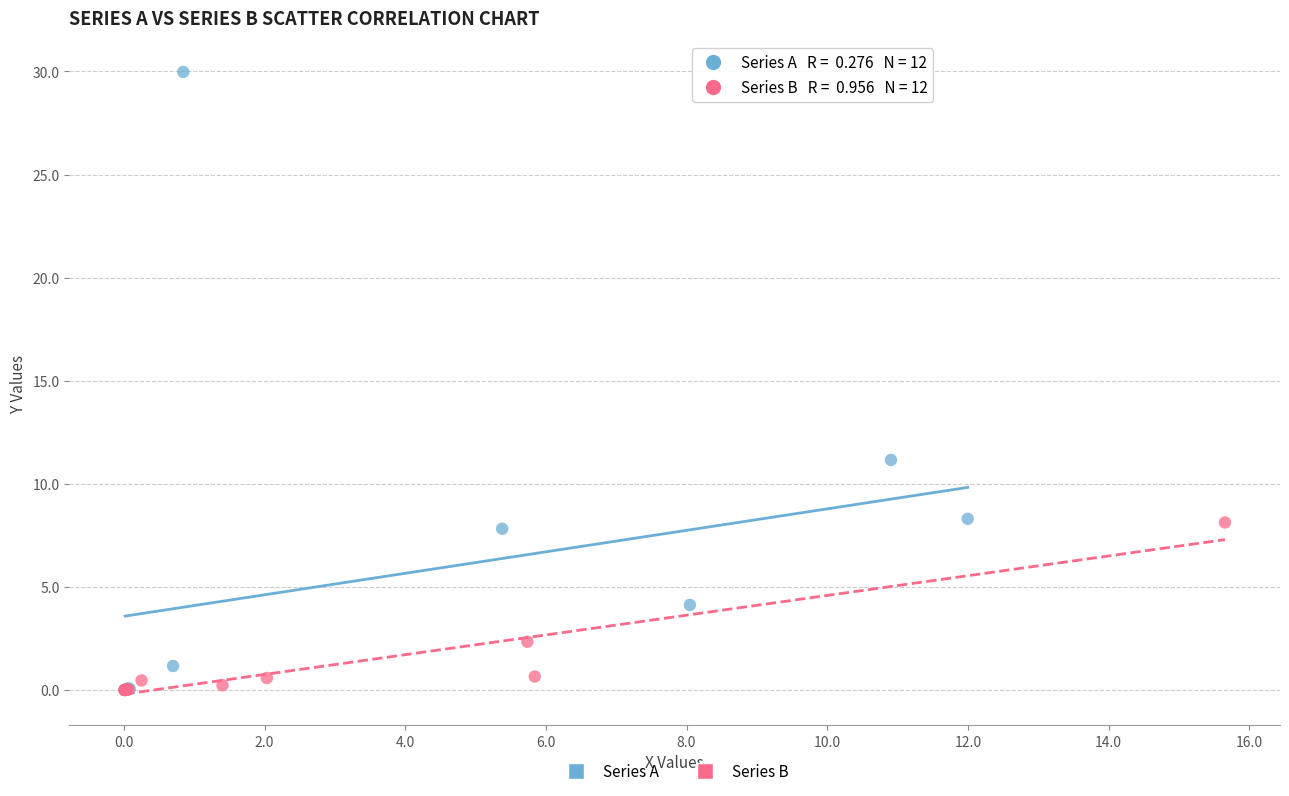

Which series contains the highest Y value?

Series A